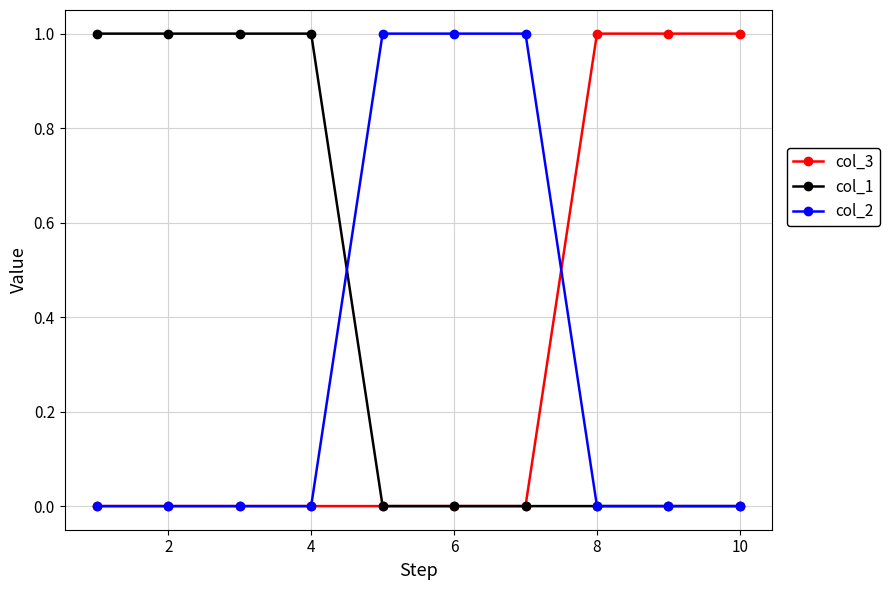

Which series has the largest total across all categories?

col_1